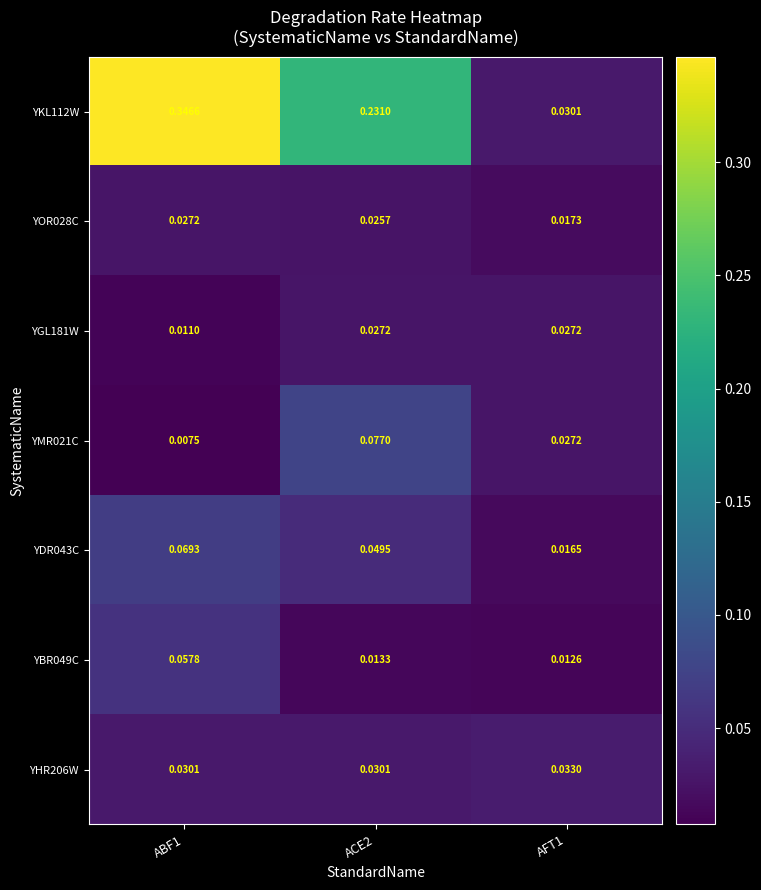

Is the value of YGL181W at AFT1 greater than the value of YDR043C at ABF1?

No